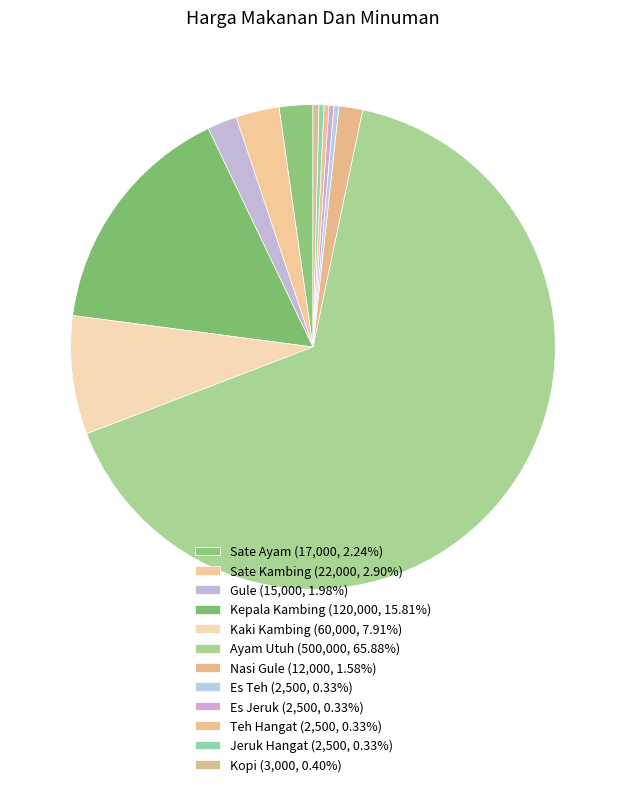

Is it true that Sate Ayam is 2% of the pie?

True